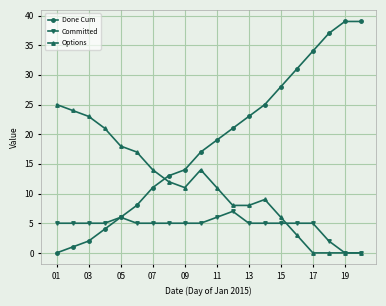

How many intersections are there between Options and Done Cum?

1